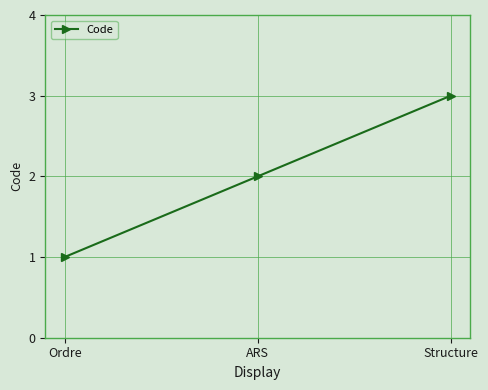

Which category has the highest value across all series?

Structure